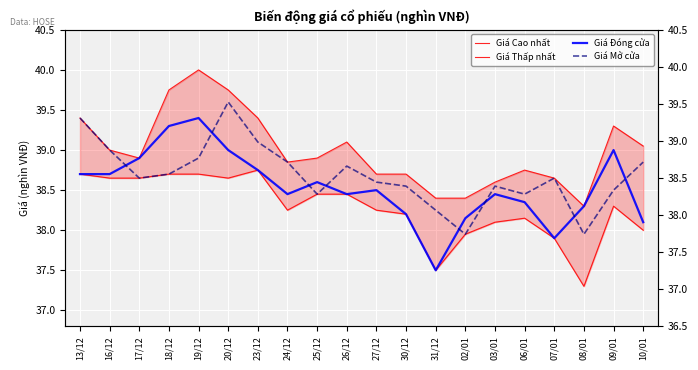

At which label does Giá Cao nhất reach its minimum?

08/01